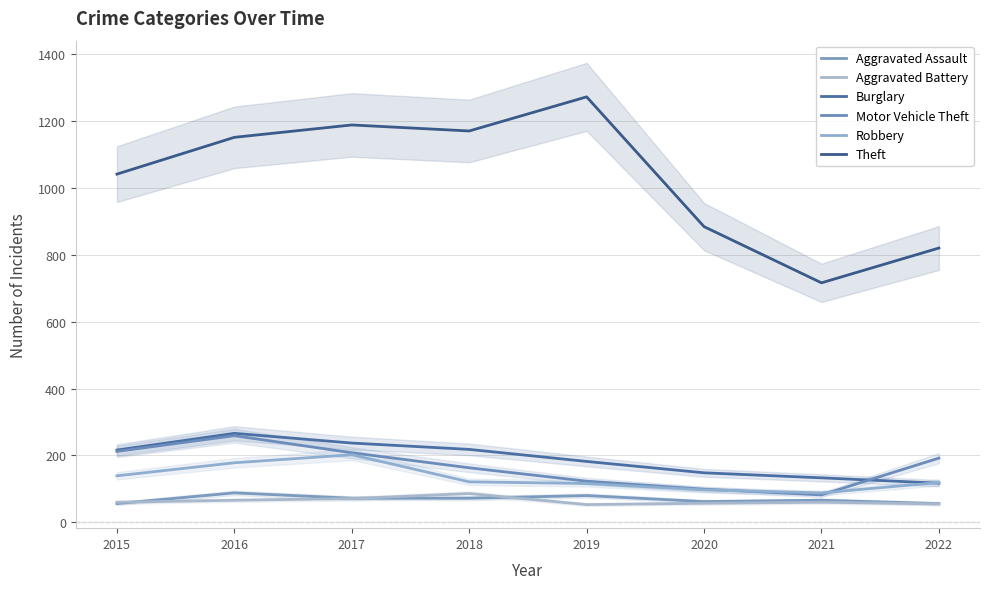

Between 2015 and 2019, which series saw the biggest shift?

Theft